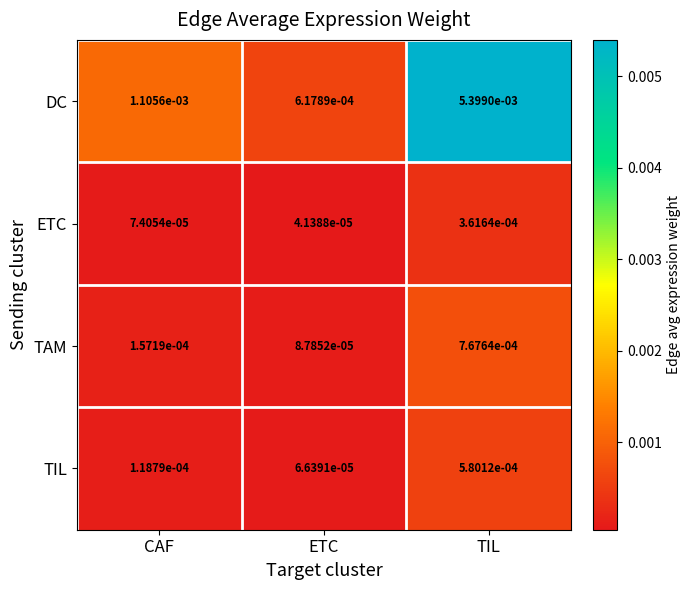

At which category is the sum across all series the highest?

TIL